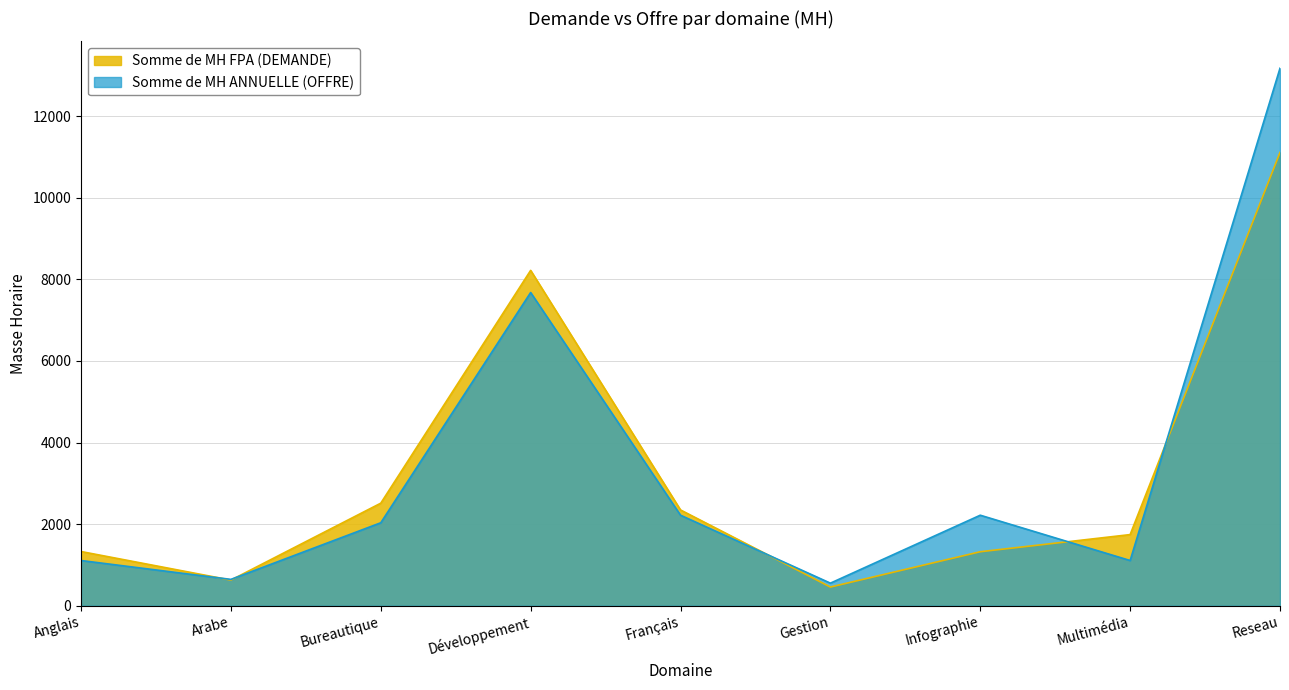

Reading right to left, transcribe all the data shown in this chart.

Somme de MH FPA (DEMANDE): Reseau=11110.0	Multimédia=1745.0	Infographie=1325.0	Gestion=460.0	Français=2349.0	Développement=8220.0	Bureautique=2515.0	Arabe=630.0	Anglais=1330.0
Somme de MH ANNUELLE (OFFRE): Reseau=13173.5	Multimédia=1110.0	Infographie=2220.0	Gestion=555.0	Français=2220.0	Développement=7677.5	Bureautique=2035.0	Arabe=647.5	Anglais=1110.0